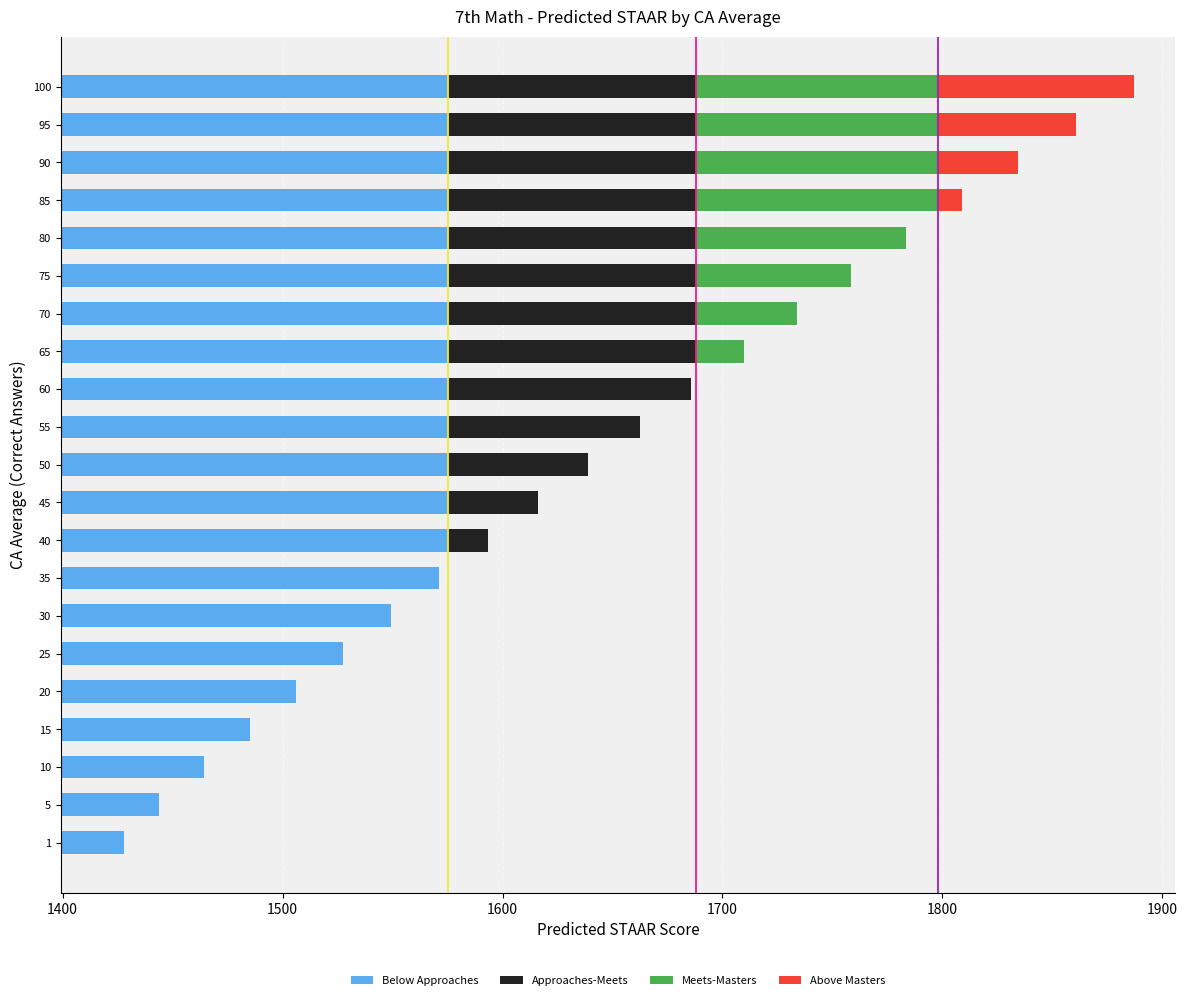

What is the average value of the Below Approaches series?

1545.3